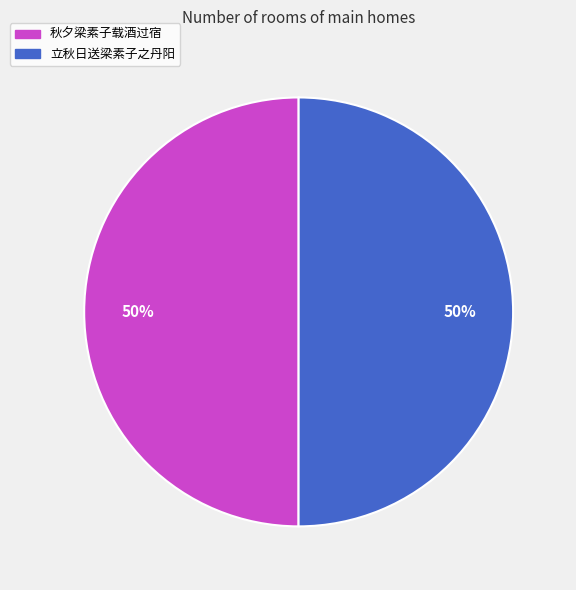

True or false: 立秋日送梁素子之丹阳 accounts for 63% of the total.

False